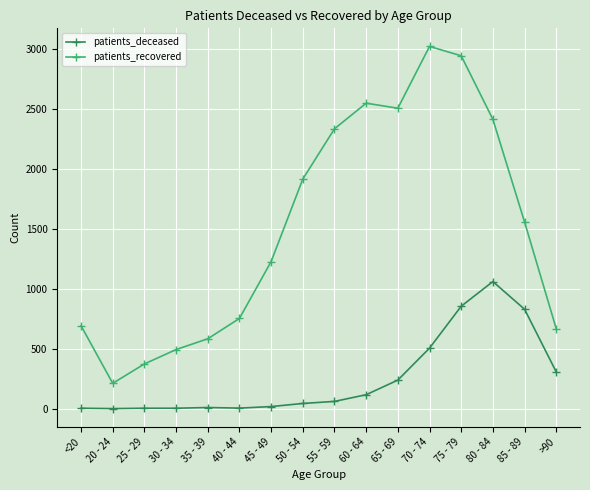

What is the difference between the patients_recovered values at 45 - 49 and >90?

561